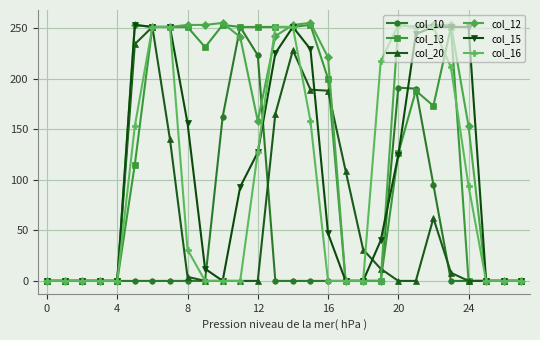

Which series has the largest total across all categories?

col_12